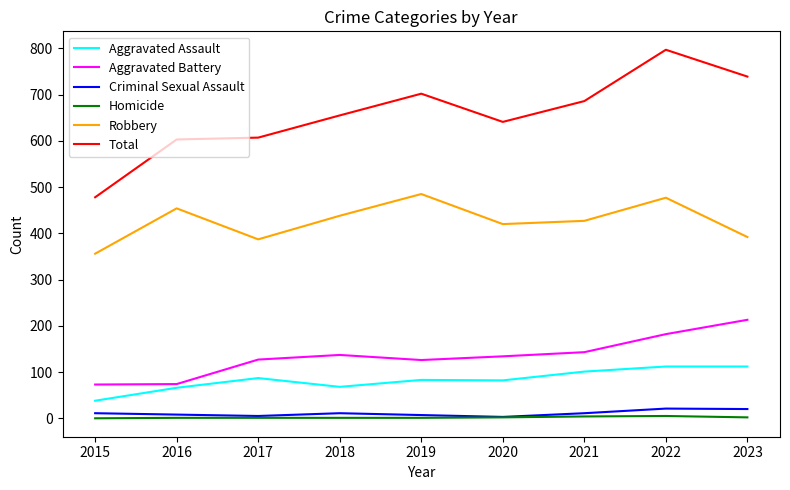

How many lines are shown in the chart?

6